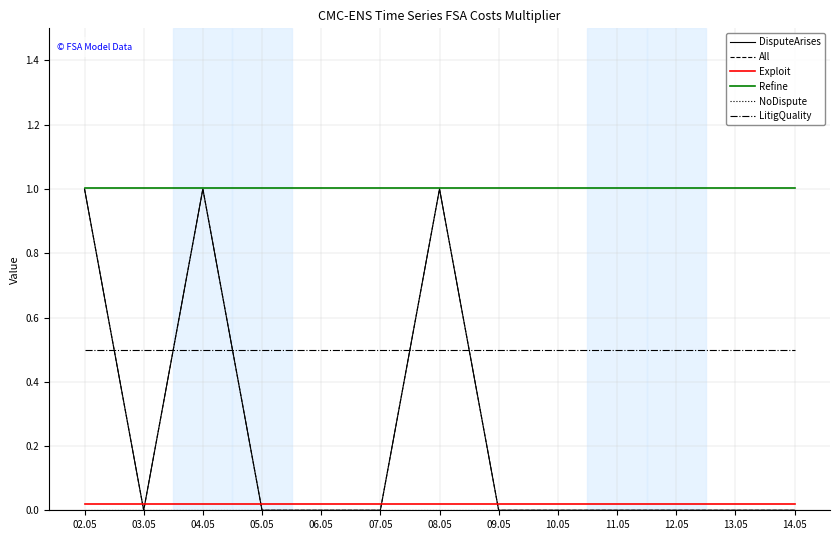

True or false: Exploit has a value of 0.0 at 04.05.

False